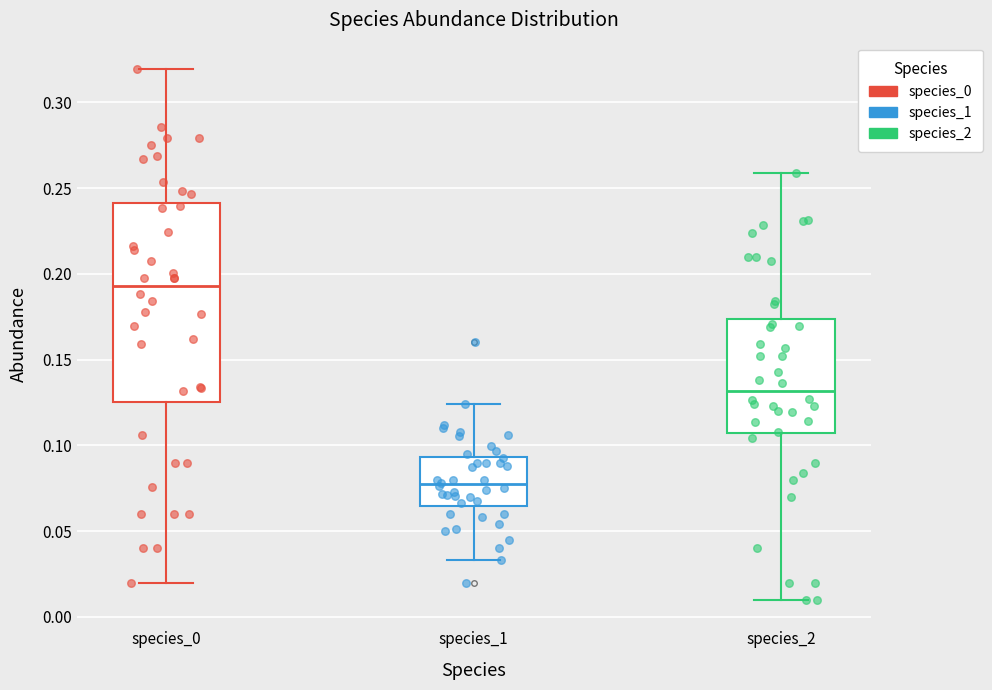

Which box's median line is the lowest?

species_1